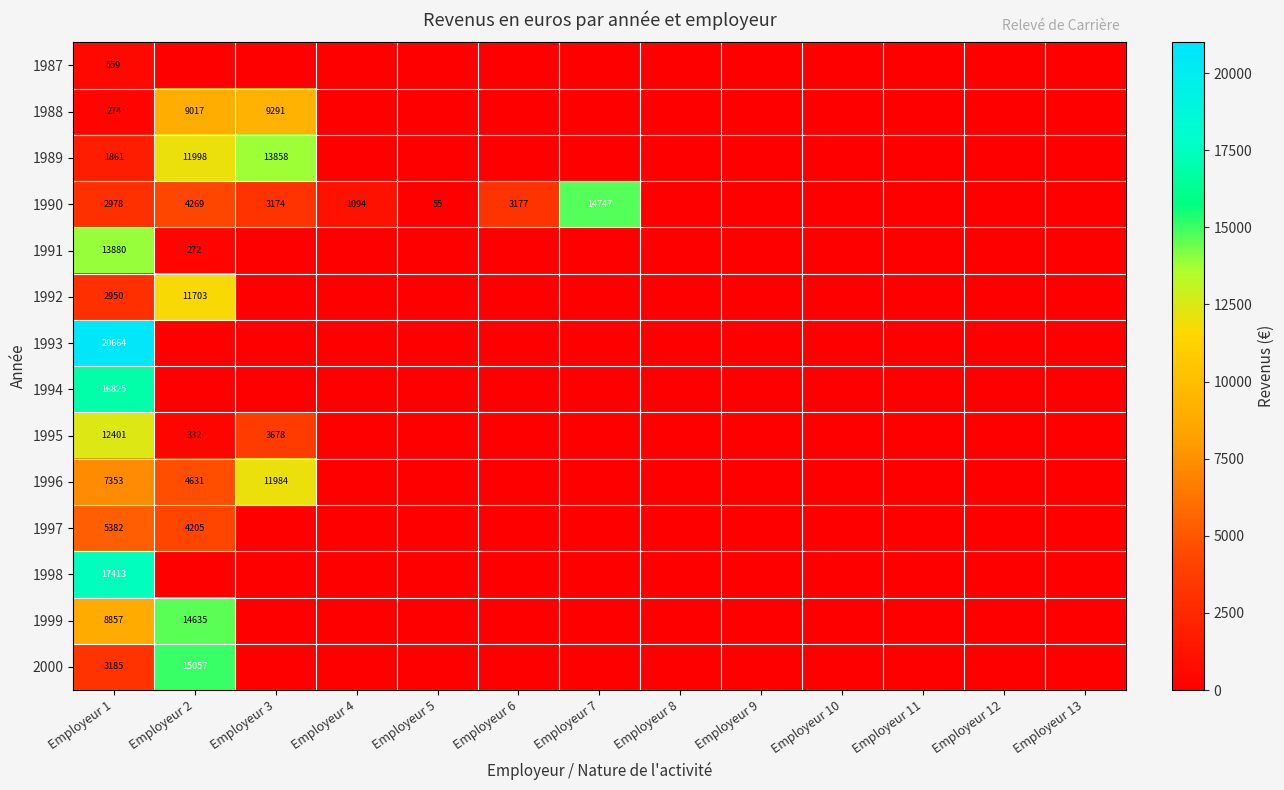

The 1995 series shows 332 at Employeur 2. True or false?

True